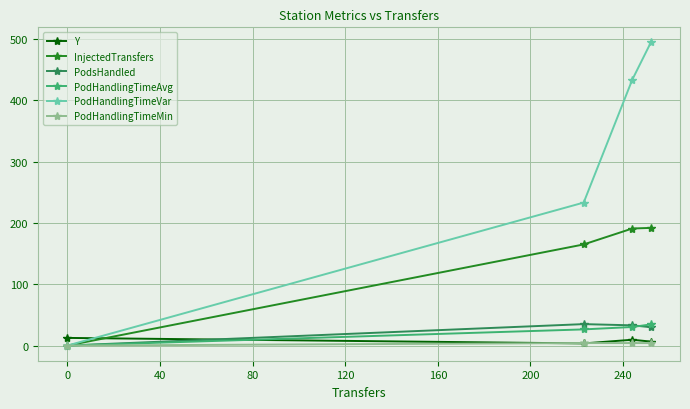

Which series has the largest total across all categories?

PodHandlingTimeVar